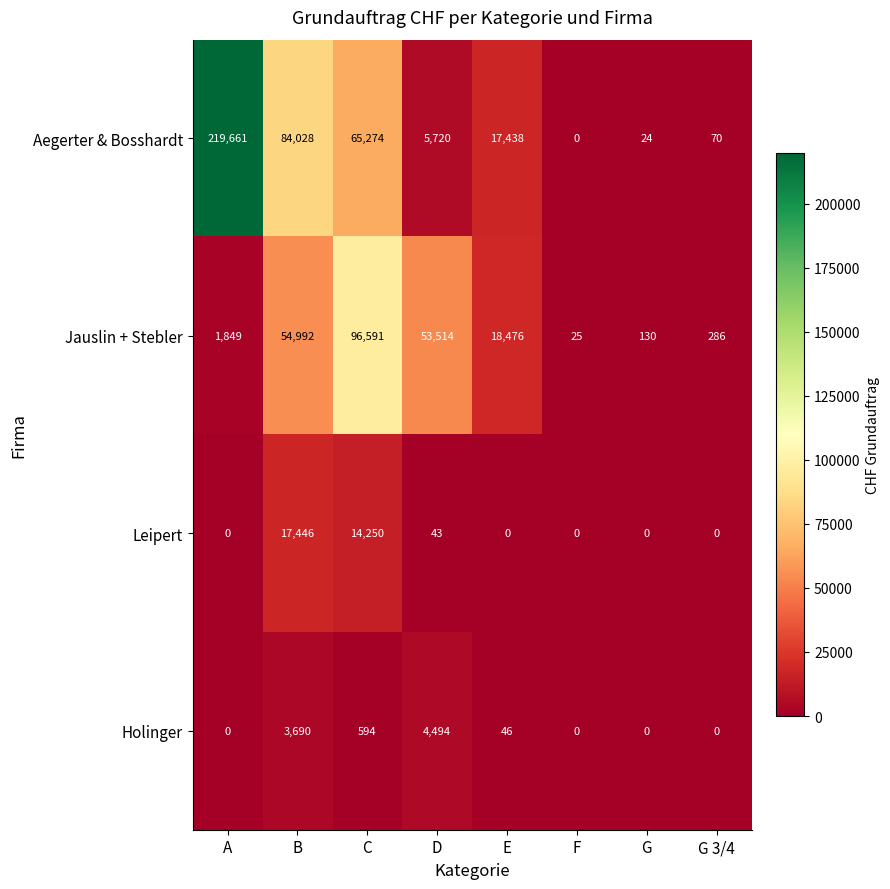

Rank the series at B from highest to lowest value.

Aegerter & Bosshardt, Jauslin + Stebler, Leipert, Holinger